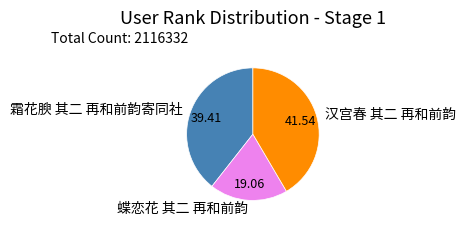

Does 霜花腴 其二 再和前韵寄同社 account for over 50% of the chart?

No